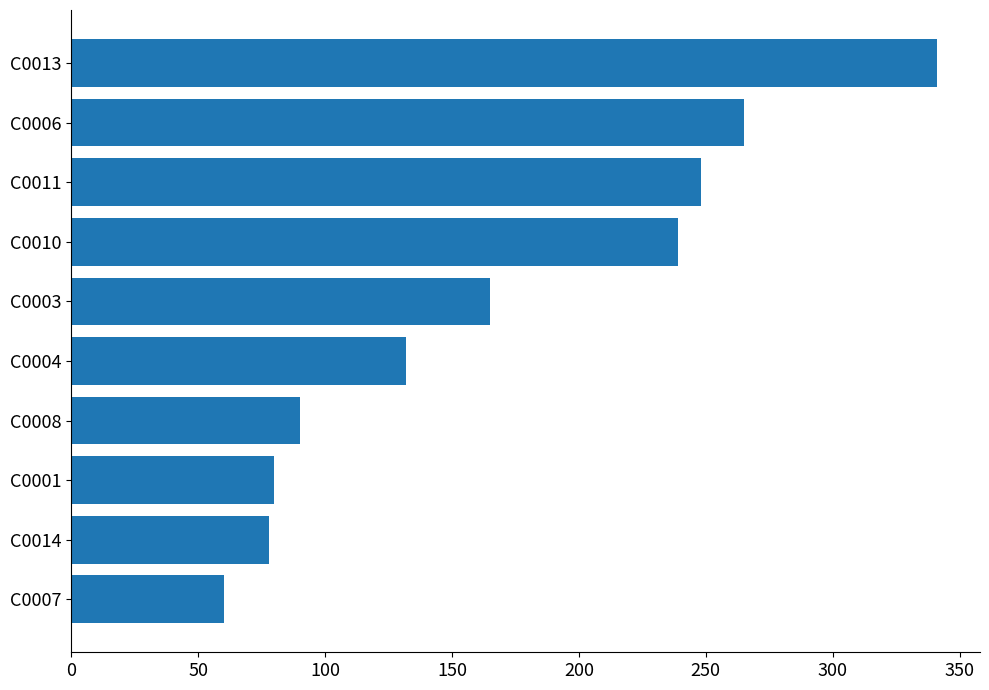

How many series are shown in this chart?

1